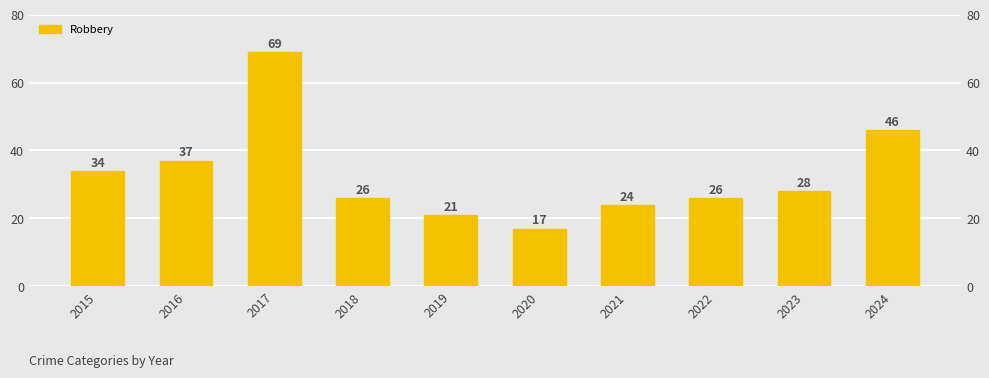

The chart shows a value of 34 at 2015. True or false?

True